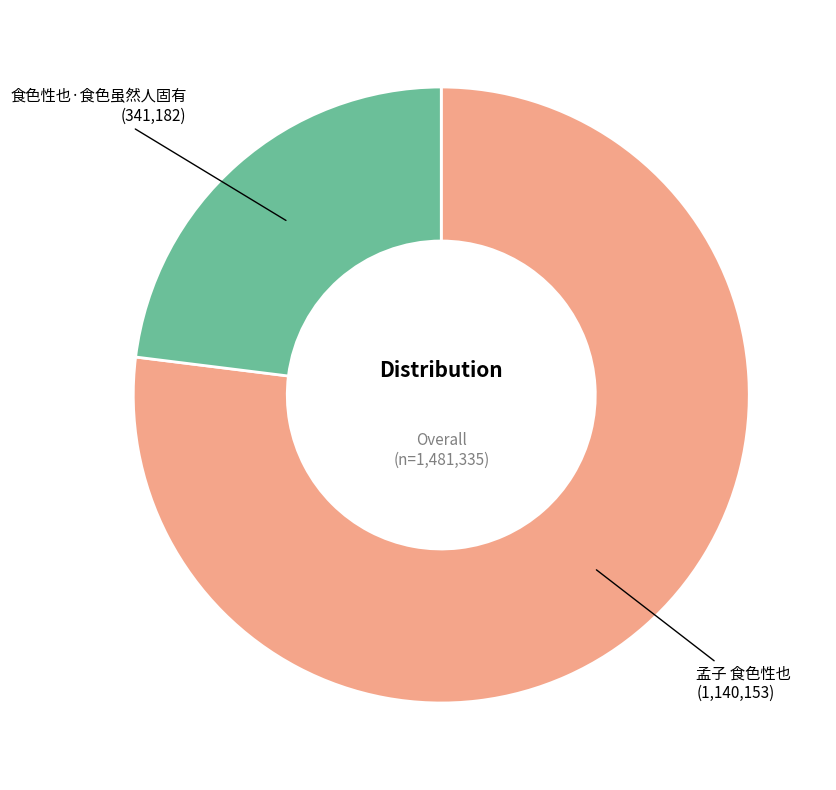

Does any single category account for the majority?

Yes